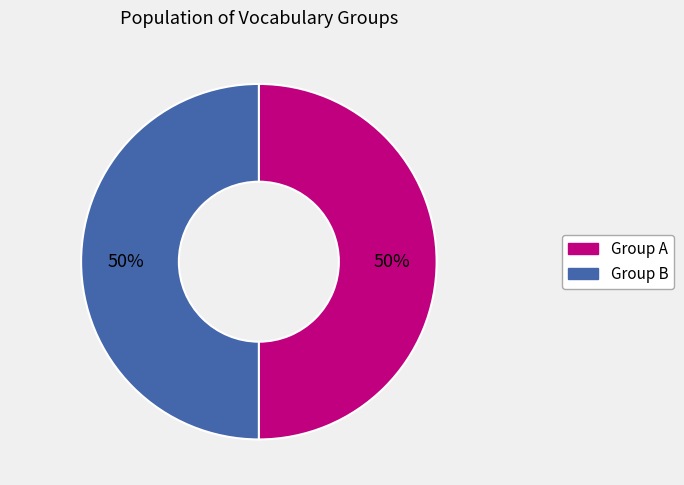

The Group A slice represents 50% of the pie. True or false?

True